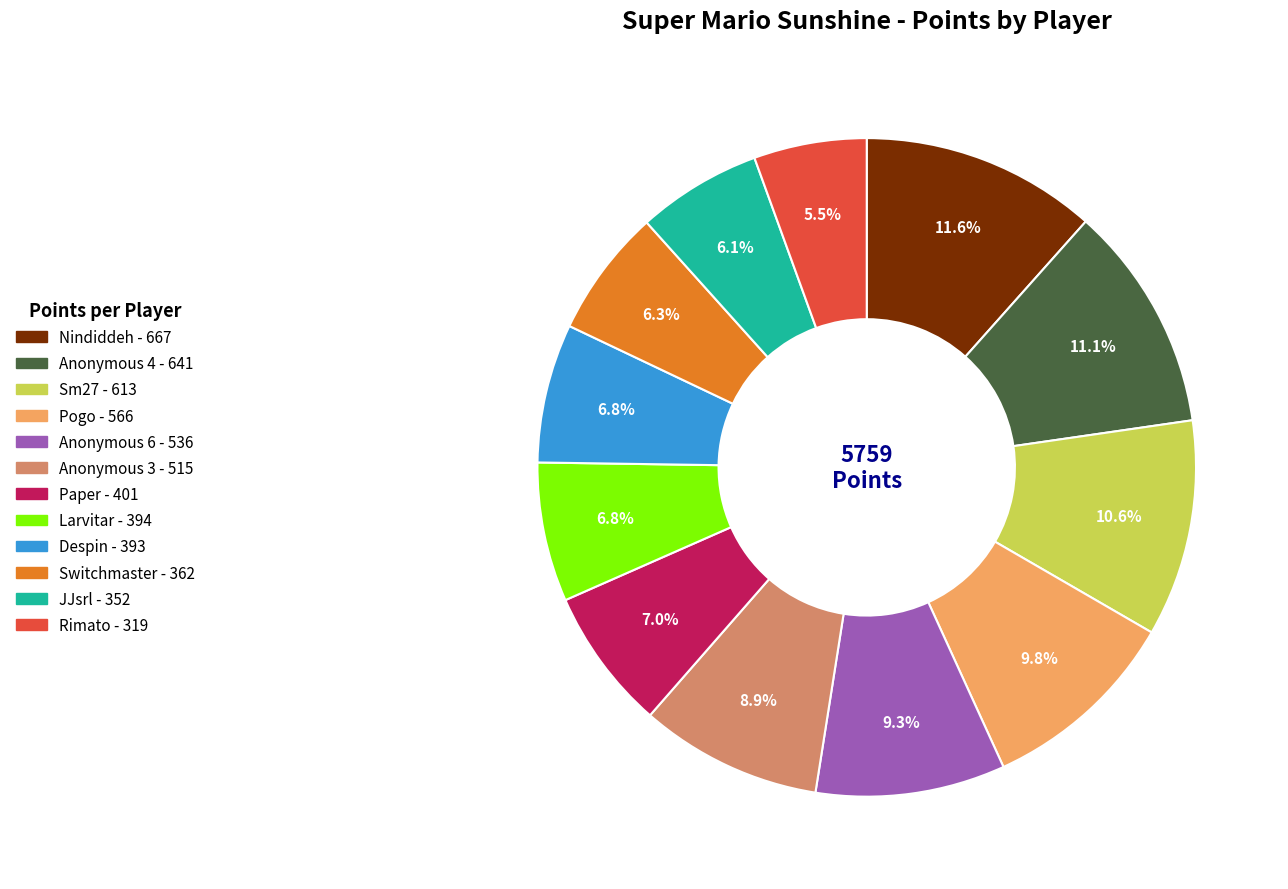

What is the smallest slice in the pie chart?

Rimato